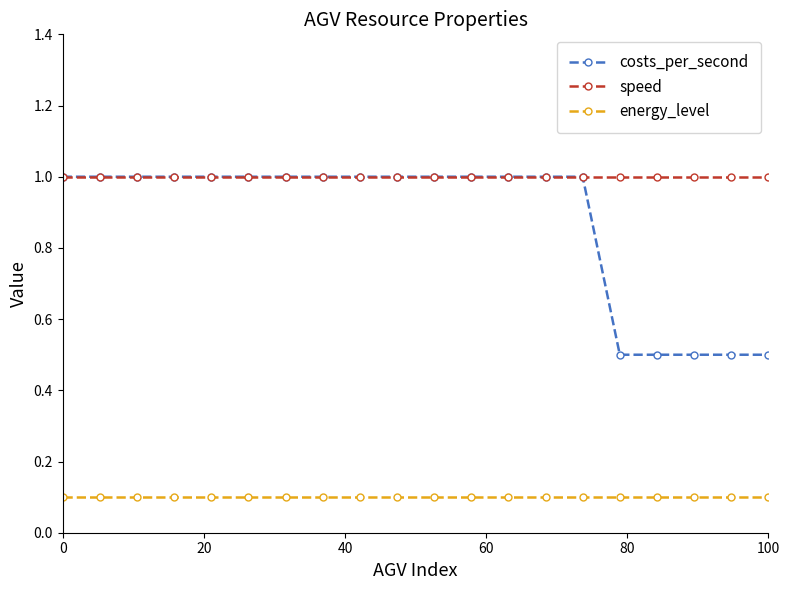

Reading left to right, transcribe all the data shown in this chart.

costs_per_second: 1.0	1.0	1.0	1.0	1.0	1.0	1.0	1.0	1.0	1.0	1.0	1.0	1.0	1.0	1.0	0.5	0.5	0.5	0.5	0.5
speed: 1.0	1.0	1.0	1.0	1.0	1.0	1.0	1.0	1.0	1.0	1.0	1.0	1.0	1.0	1.0	1.0	1.0	1.0	1.0	1.0
energy_level: 0.1	0.1	0.1	0.1	0.1	0.1	0.1	0.1	0.1	0.1	0.1	0.1	0.1	0.1	0.1	0.1	0.1	0.1	0.1	0.1